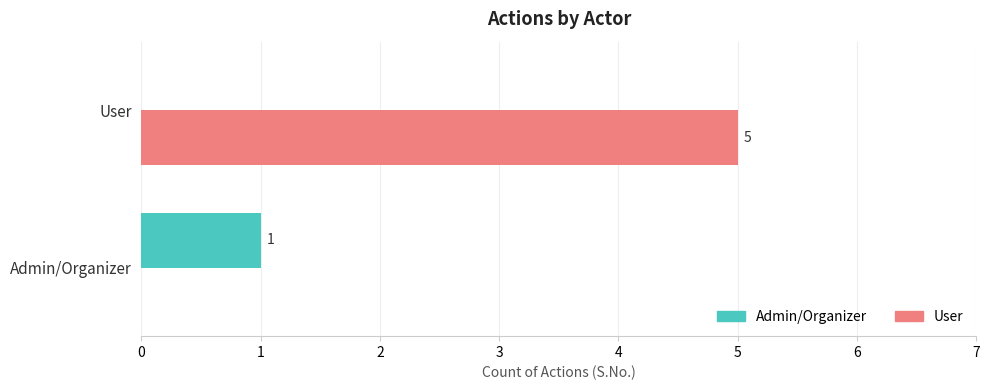

Which series has the largest total across all categories?

User